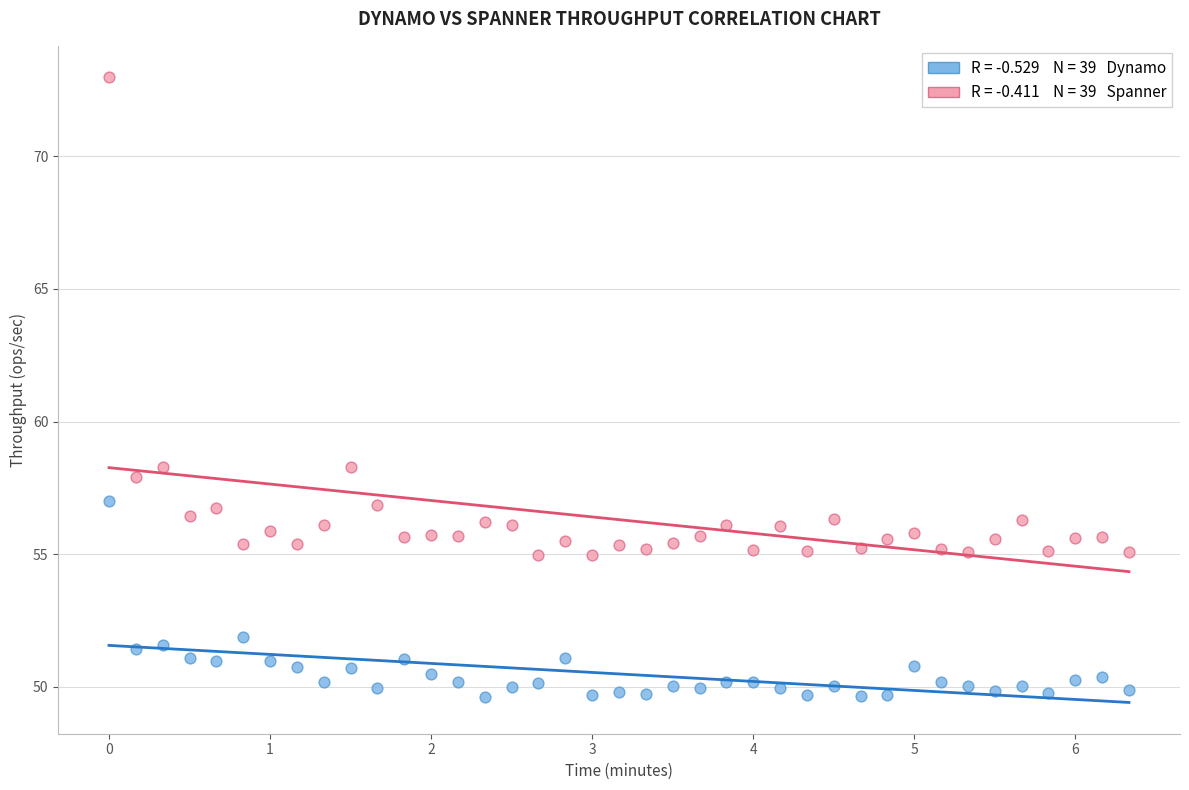

Across all data points, what is the range of X values (max minus min)?

6.3